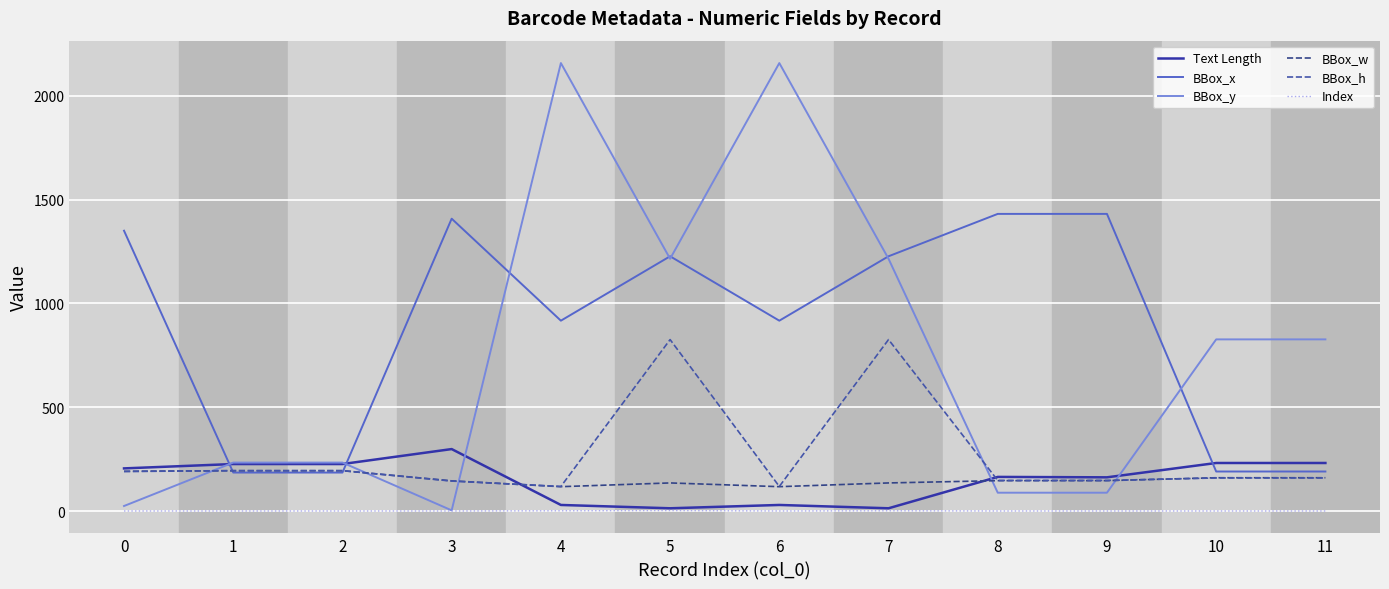

How many lines are shown in the chart?

6